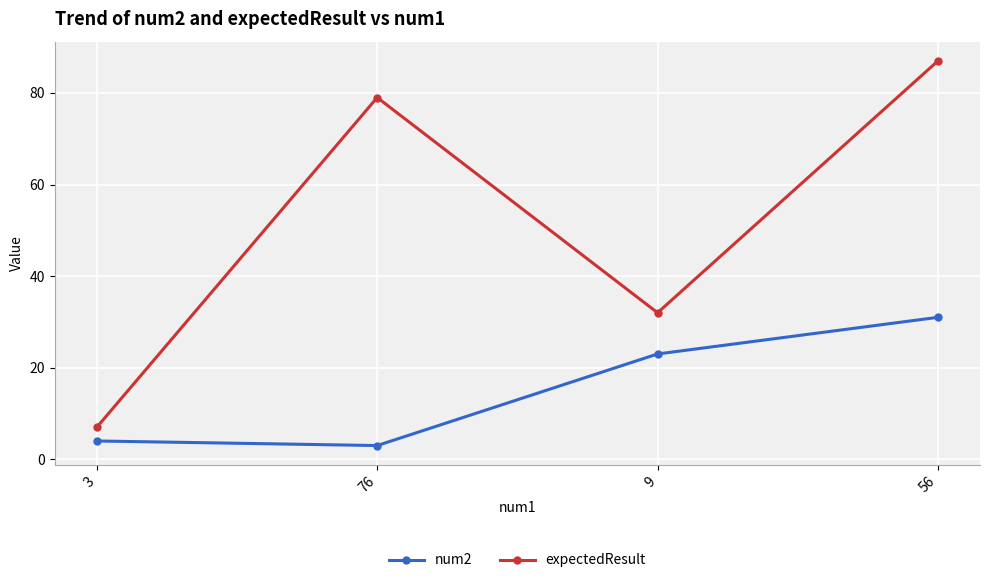

What is the label of the 4th point from the left?

56